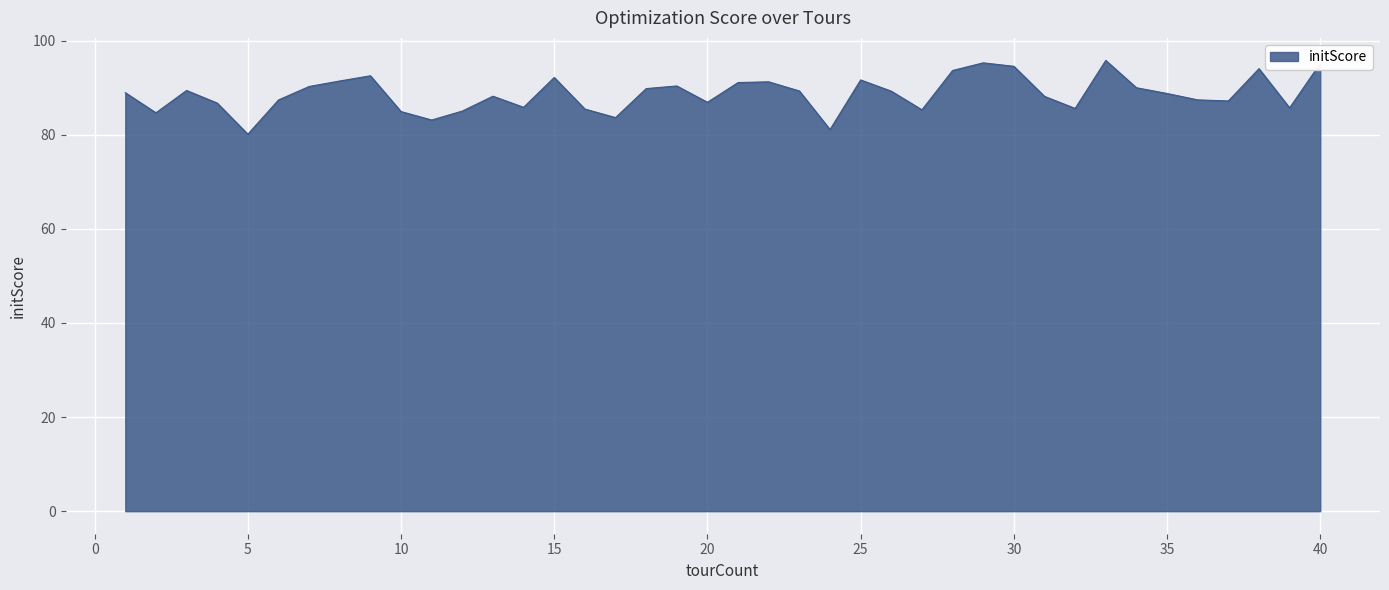

What is the smallest value displayed?

80.1